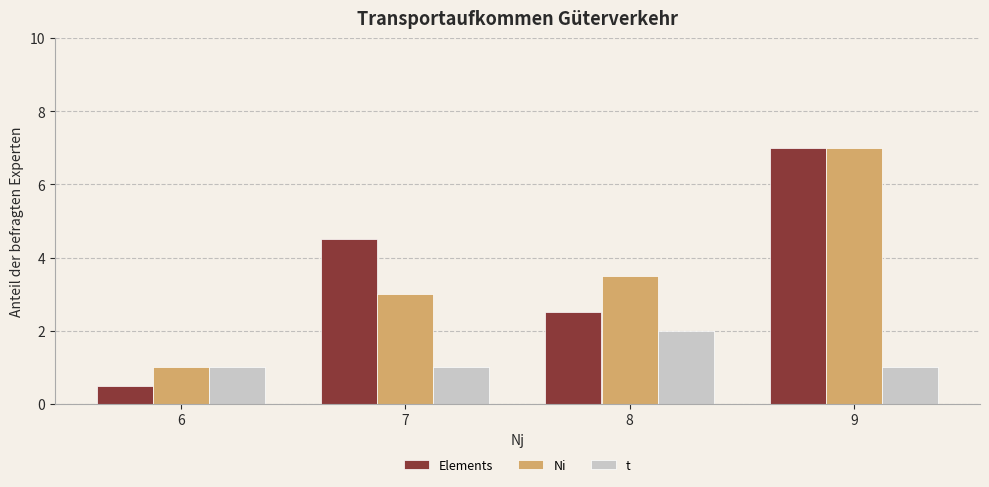

Does the chart contain stacked bars?

No